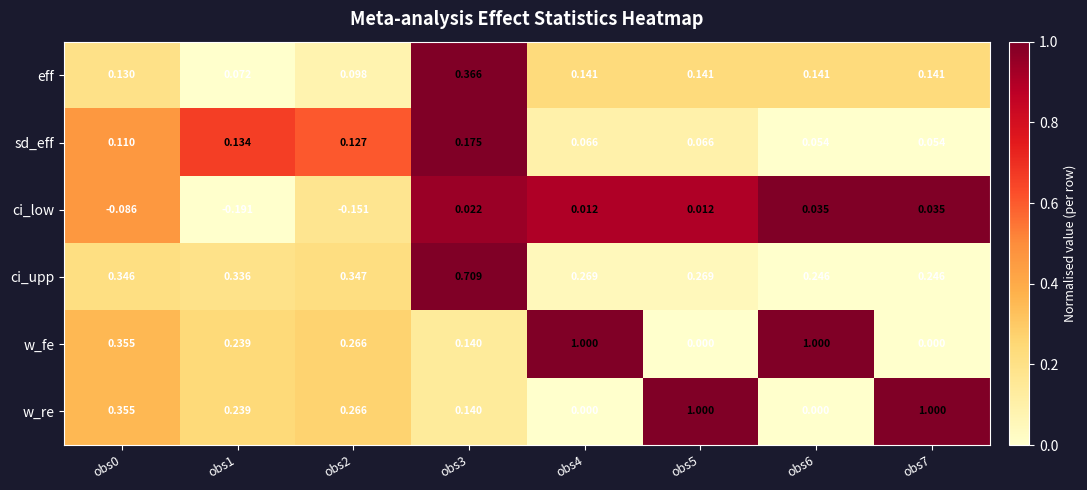

Is the value of w_re at obs0 greater than the value of ci_upp at obs2?

Yes